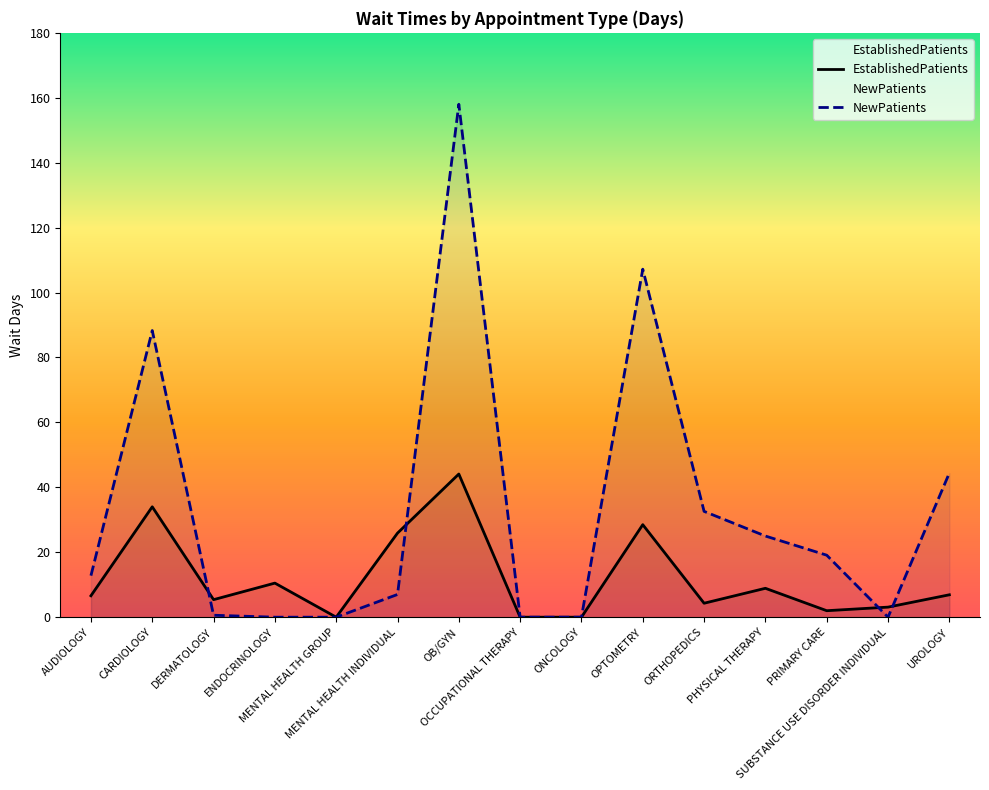

At which label does NewPatients first exceed 12?

AUDIOLOGY